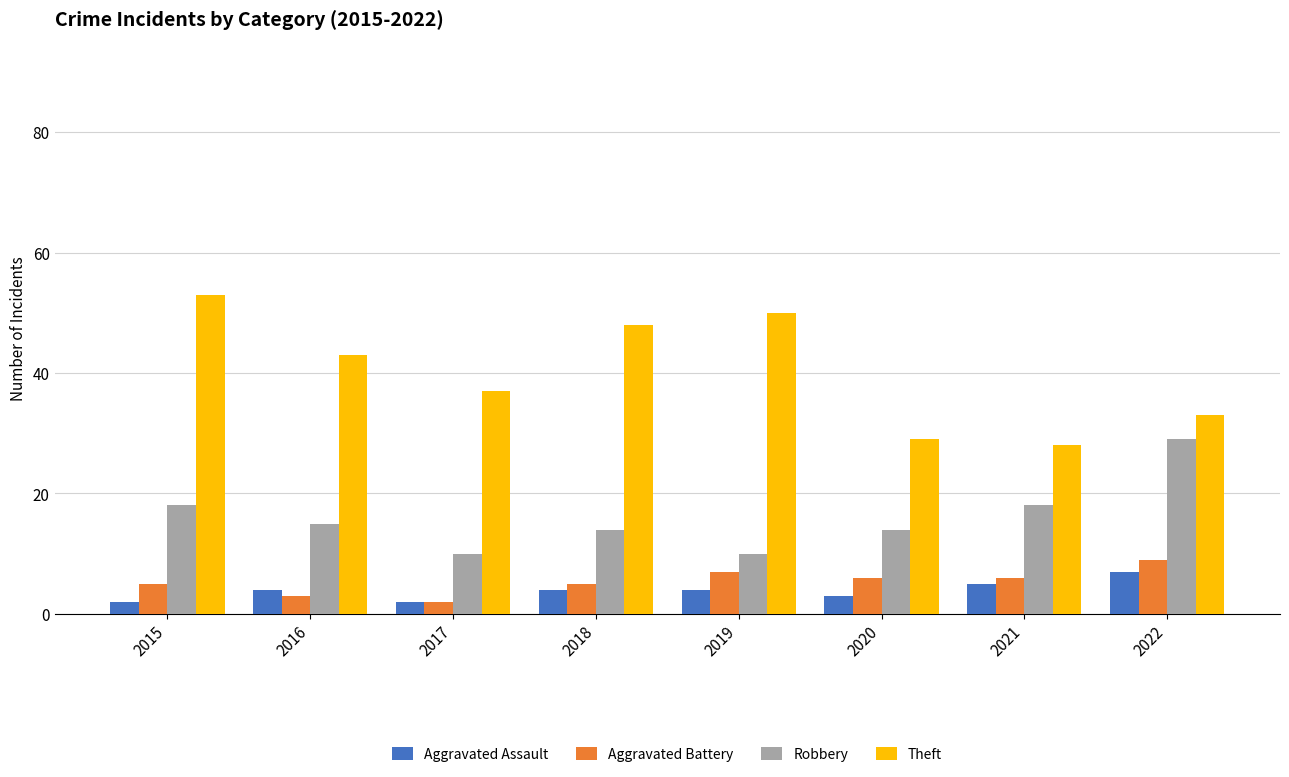

At which label does Aggravated Assault reach its peak?

2022